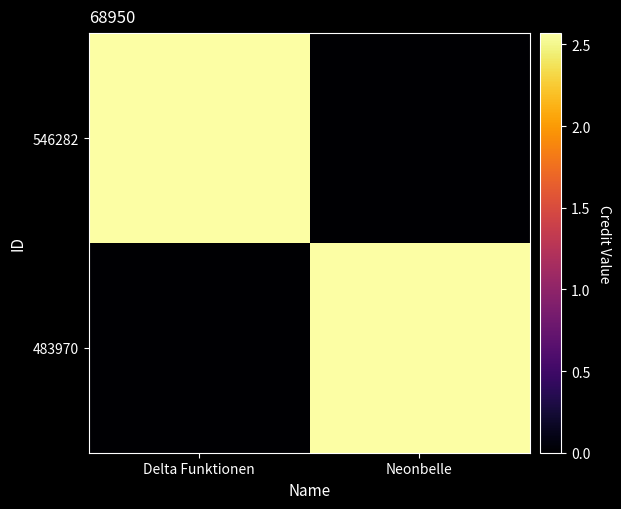

Between Delta Funktionen and Neonbelle, which series saw the biggest shift?

546282